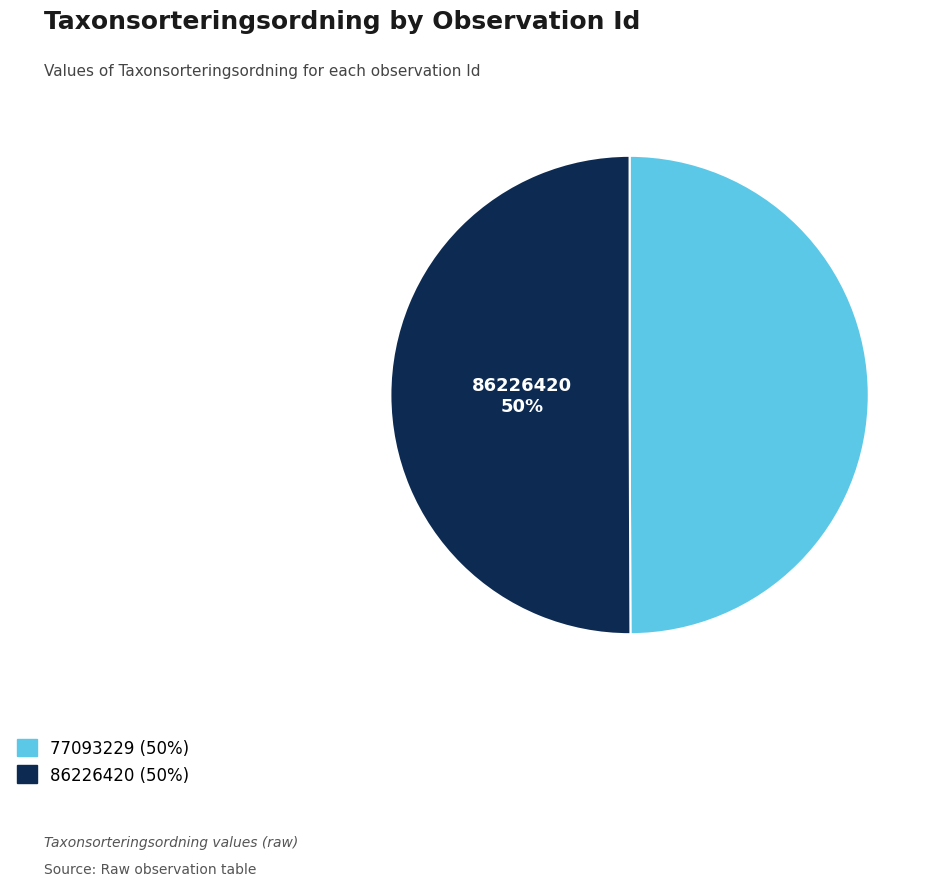

What percentage is the 77093229 slice, to the nearest percent?

50%